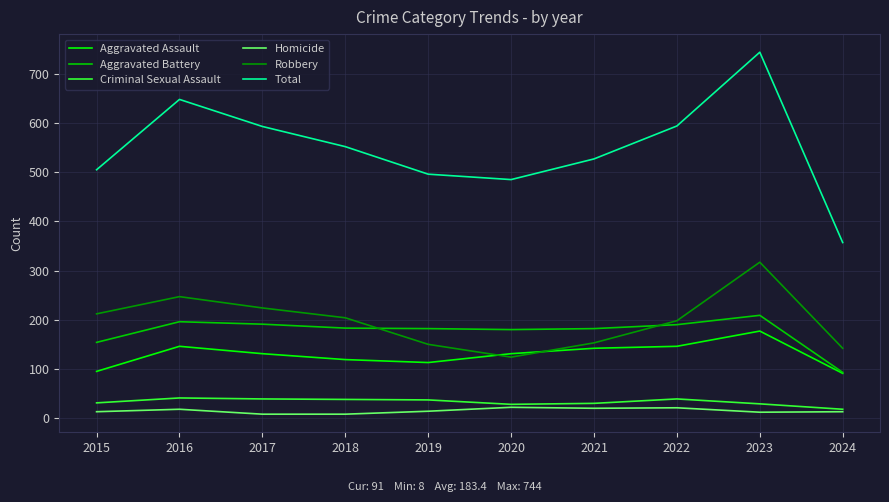

Which series has the widest spread of values?

Total